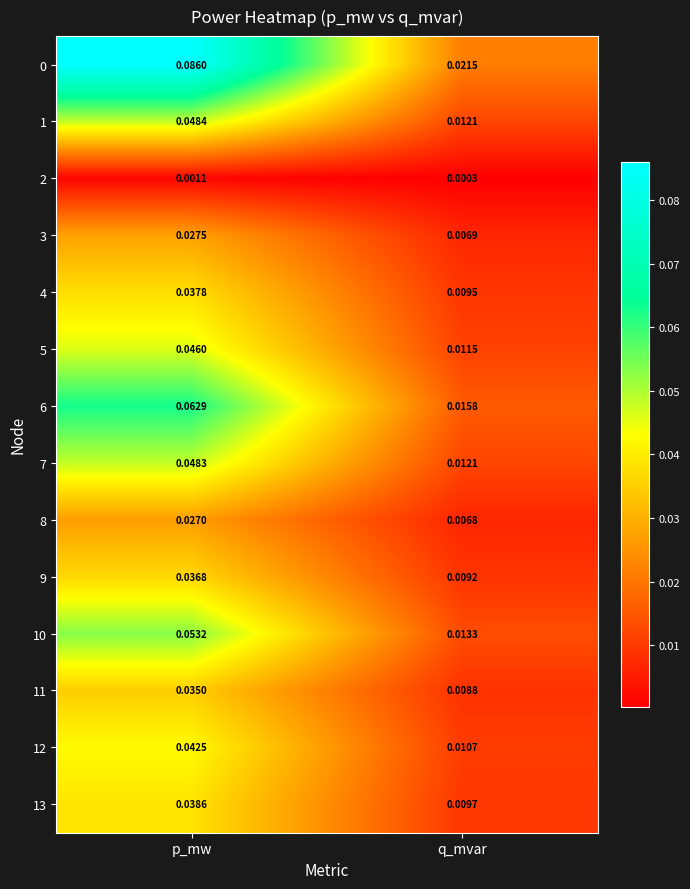

Which category has the lowest value across all series?

q_mvar